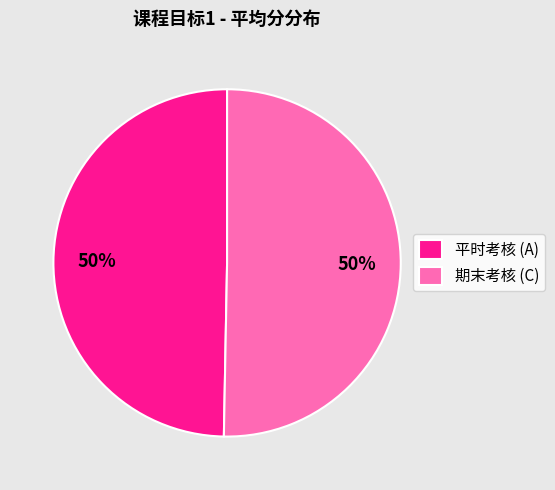

How many segments does this pie chart have?

2